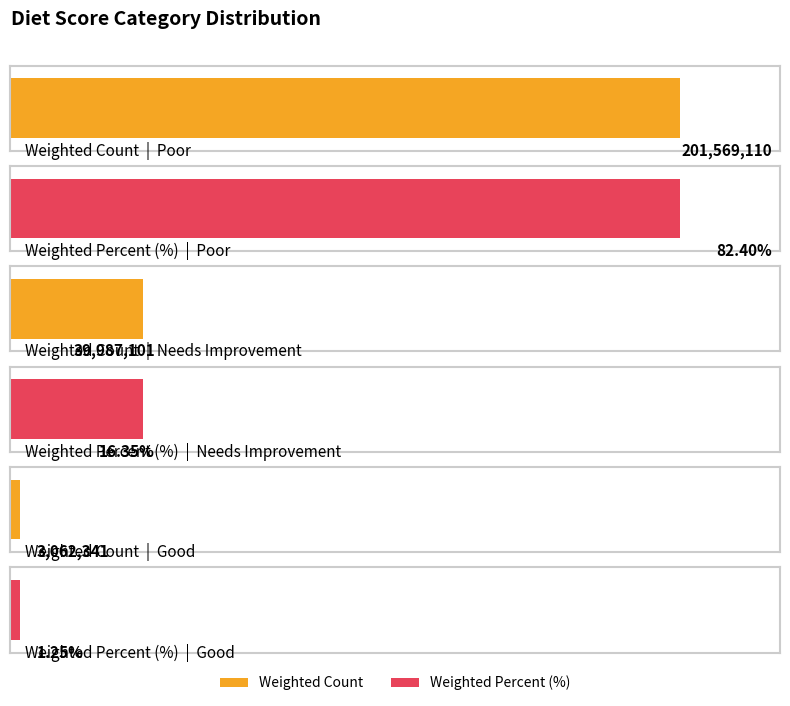

How many groups of bars are there?

3